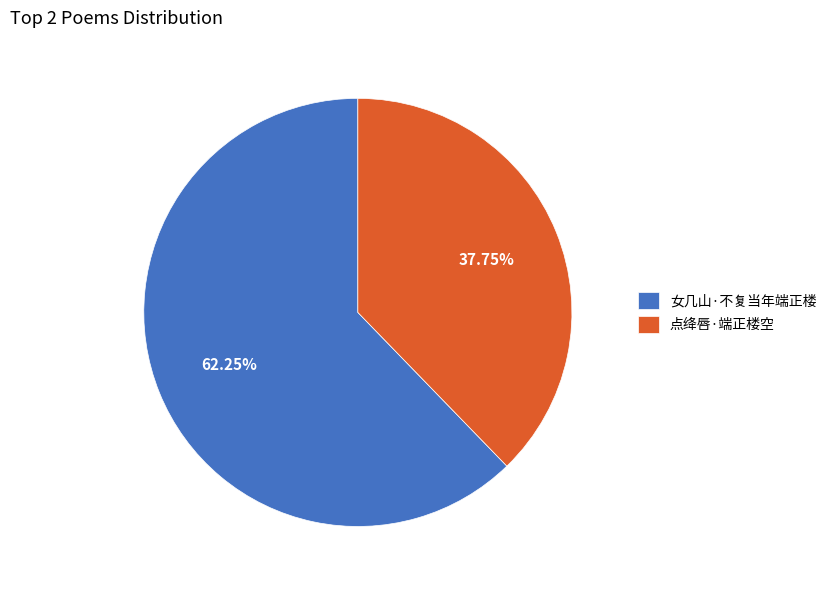

Which category has the smallest portion of the pie?

点绛唇·端正楼空